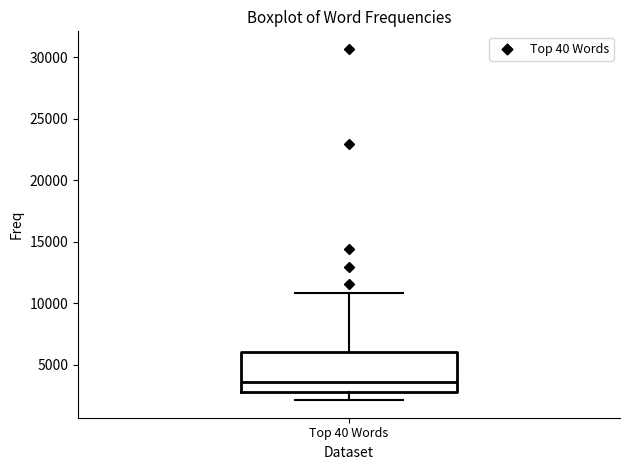

Where does the lower whisker of the box for Top 40 Words end on the y-axis? The values are not printed on the chart, so give them approximately, as read against the axis.

2000